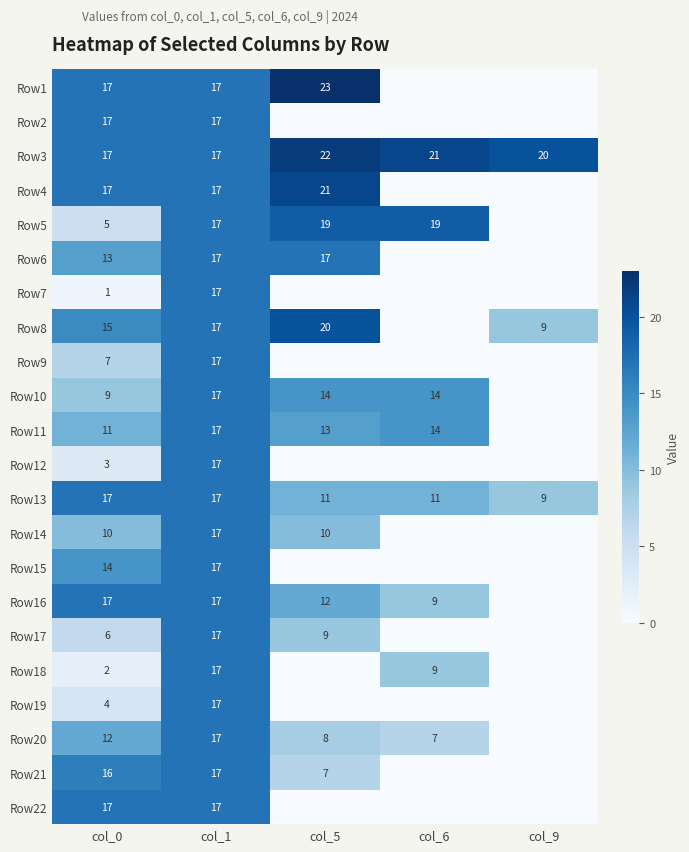

The Row19 series shows 3 at col_1. True or false?

False